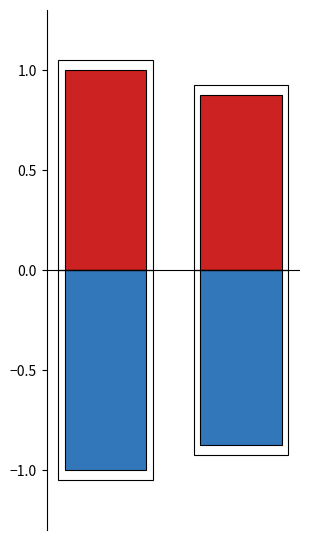

Reading right to left, extract all data points from this chart.

Positive: 0.9	1.0
Negative: -0.9	-1.0